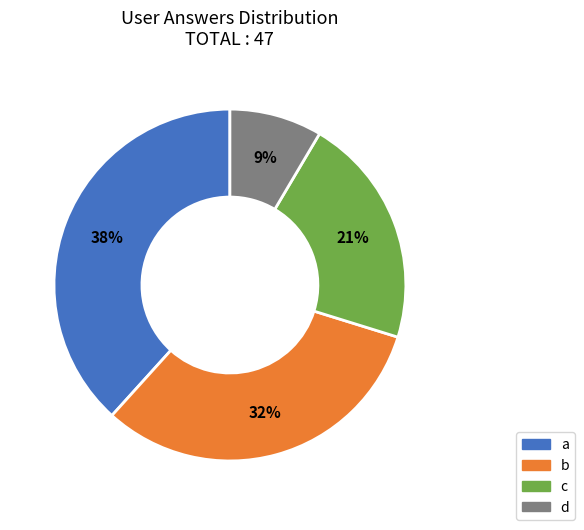

What is the largest slice in the pie chart?

a